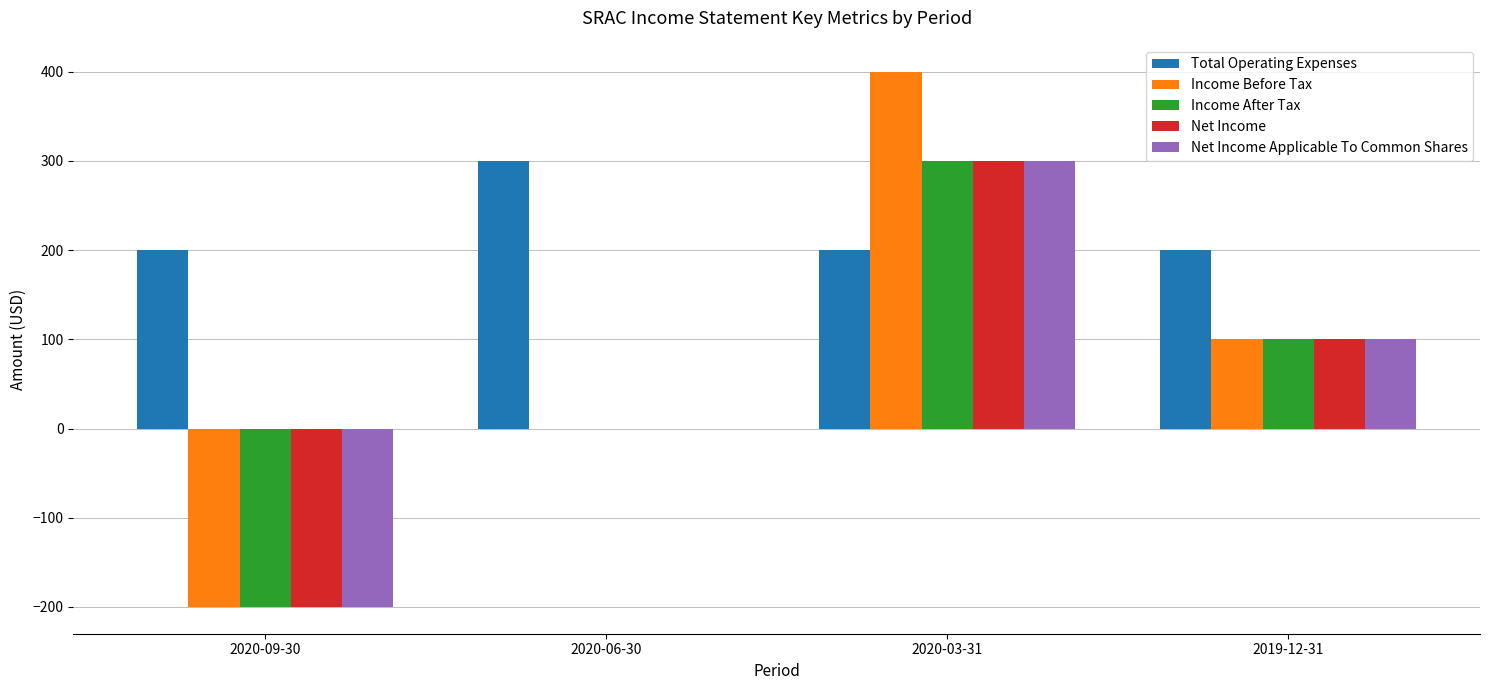

The Net Income series shows 300 at 2020-03-31. True or false?

True